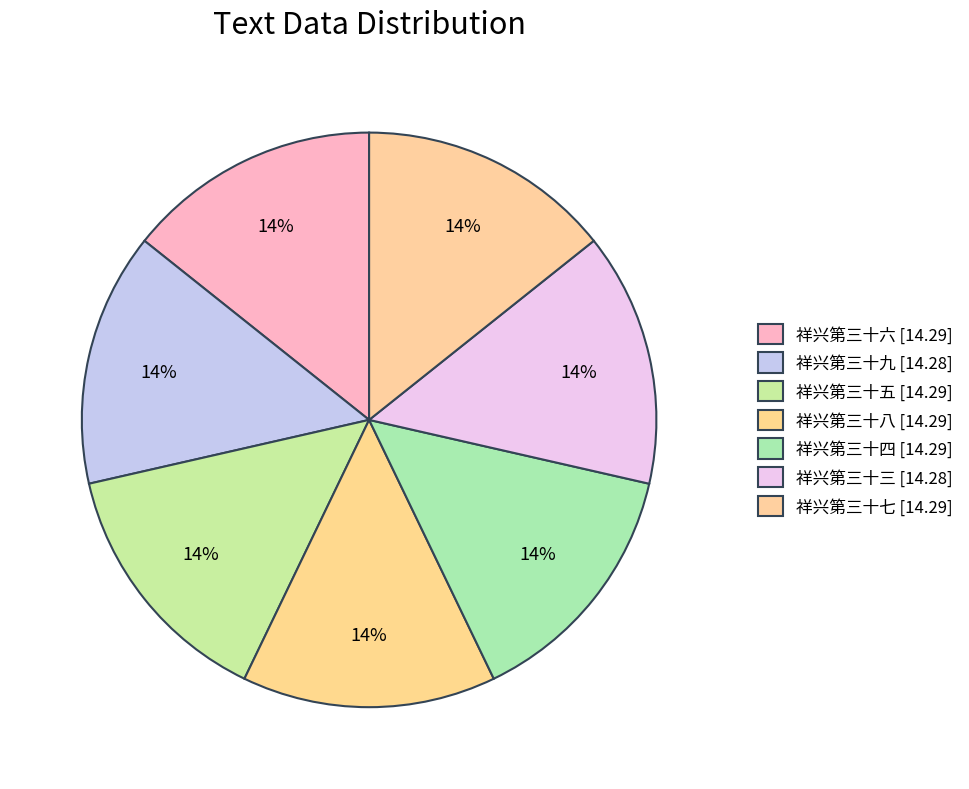

How many segments does this pie chart have?

7